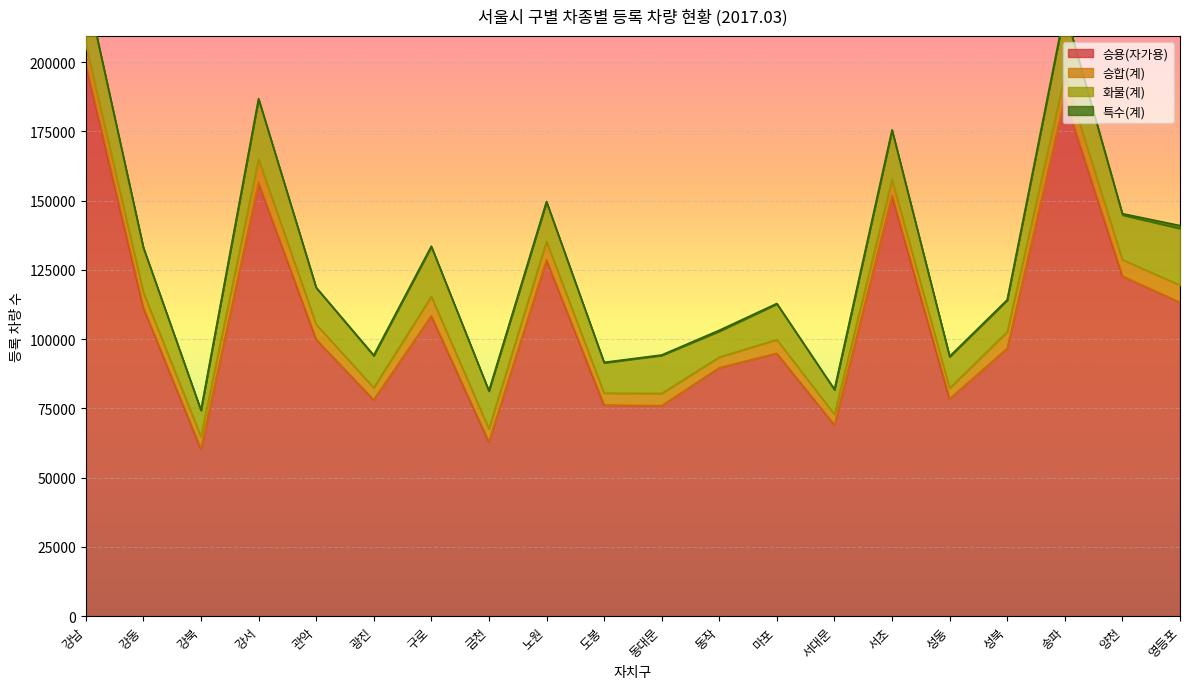

What is the sum of all 승합(계) values?

110718